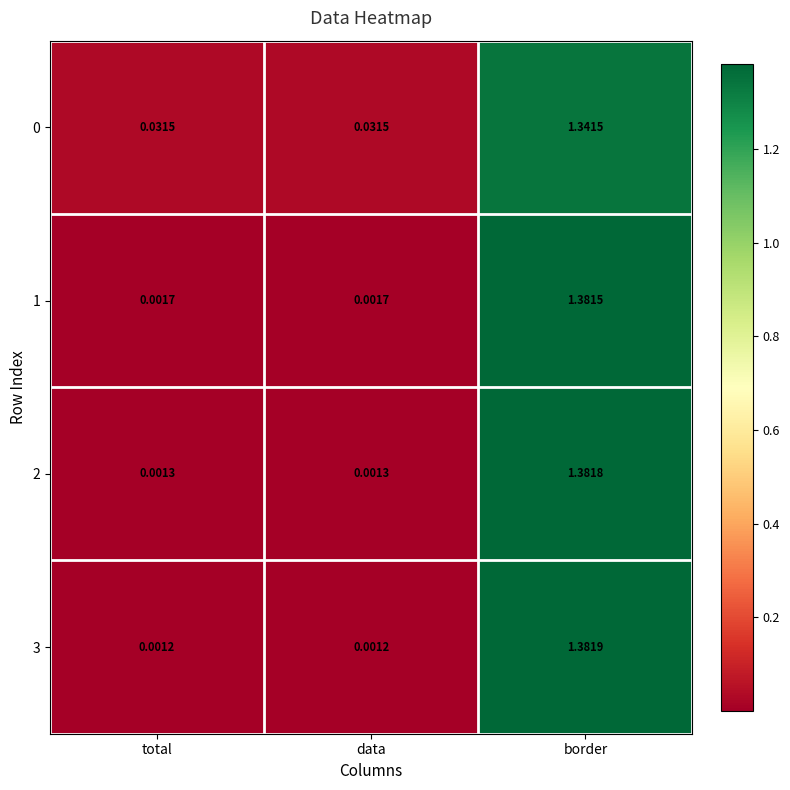

At which category is the sum across all series the highest?

border